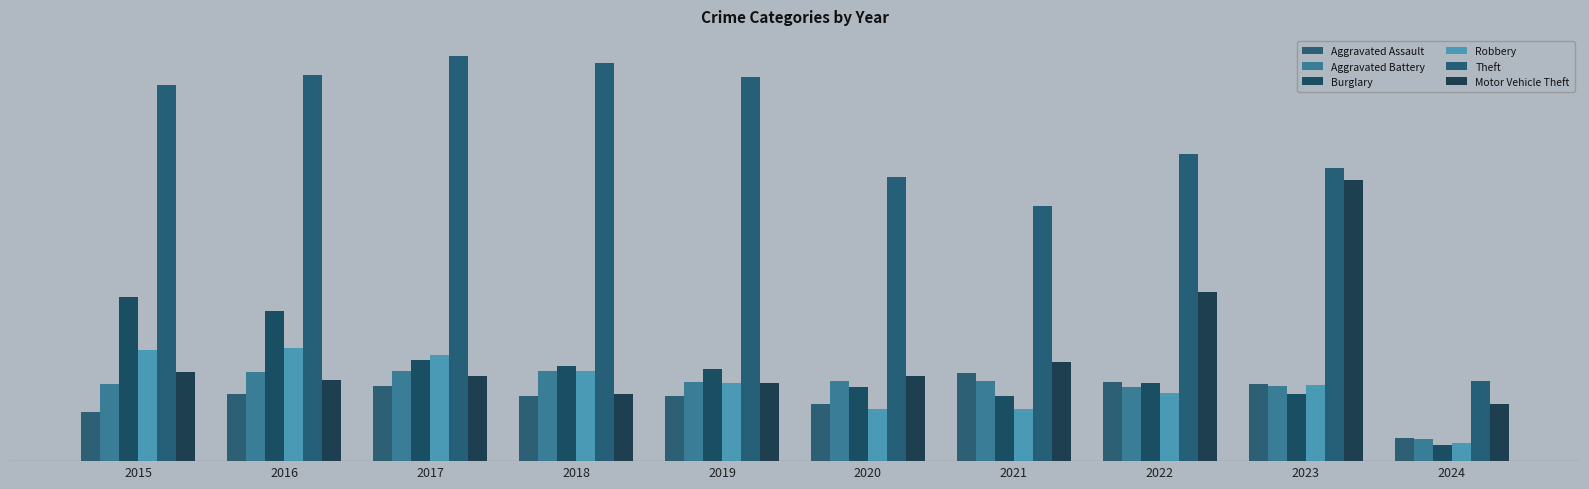

List the labels in order of Aggravated Assault value, smallest first.

2024, 2015, 2020, 2018, 2019, 2016, 2017, 2023, 2022, 2021